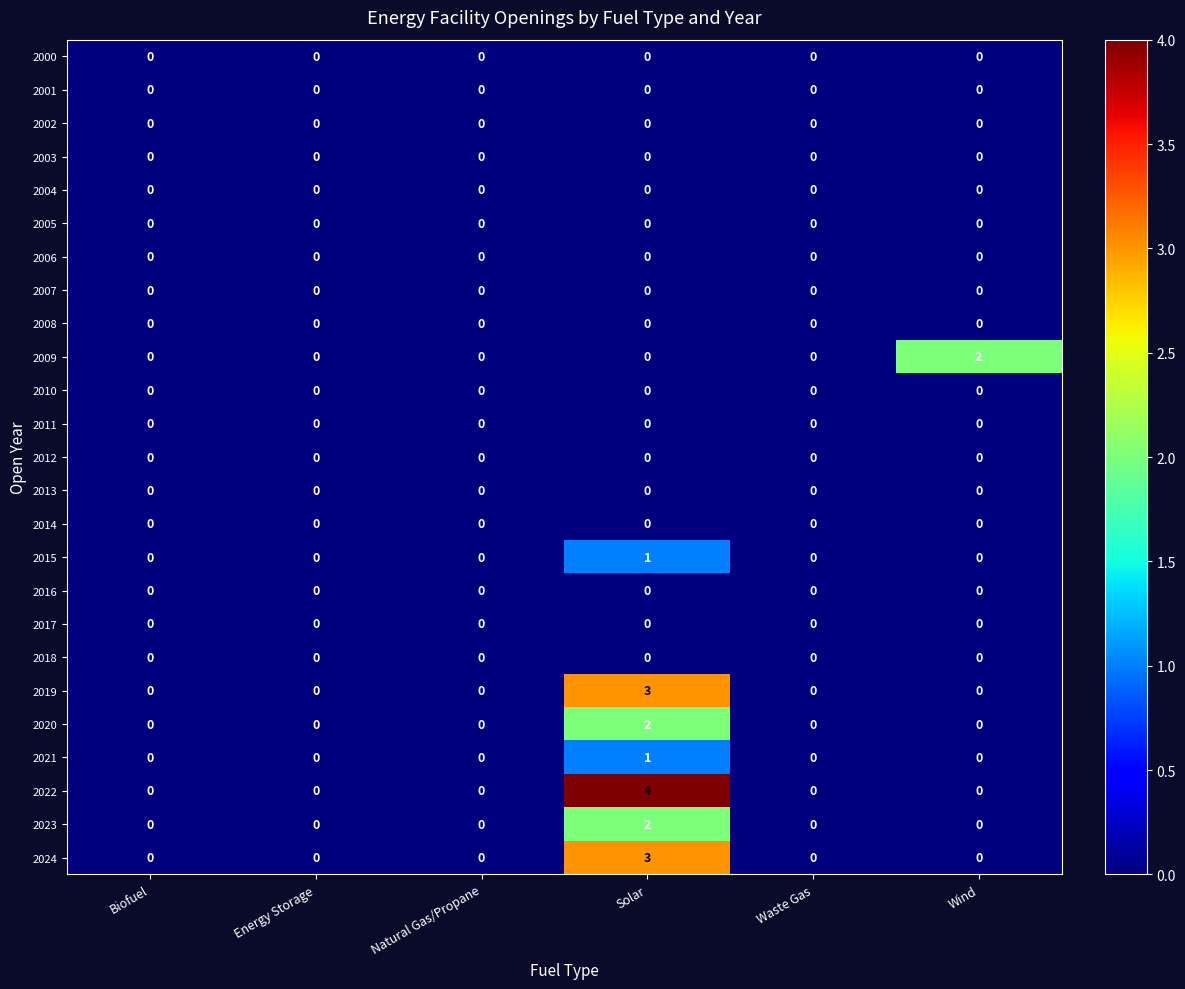

Between Energy Storage and Wind, which series saw the biggest shift?

2009